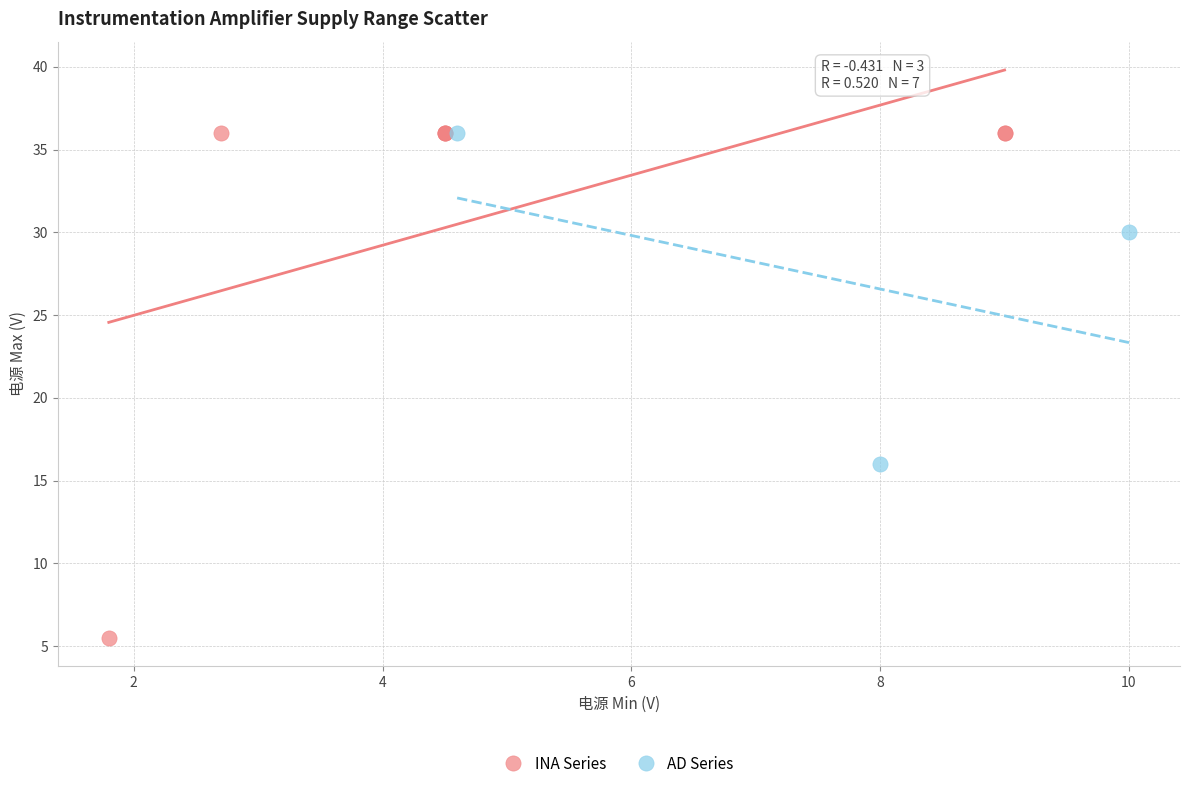

Which series contains the lowest Y value?

INA Series